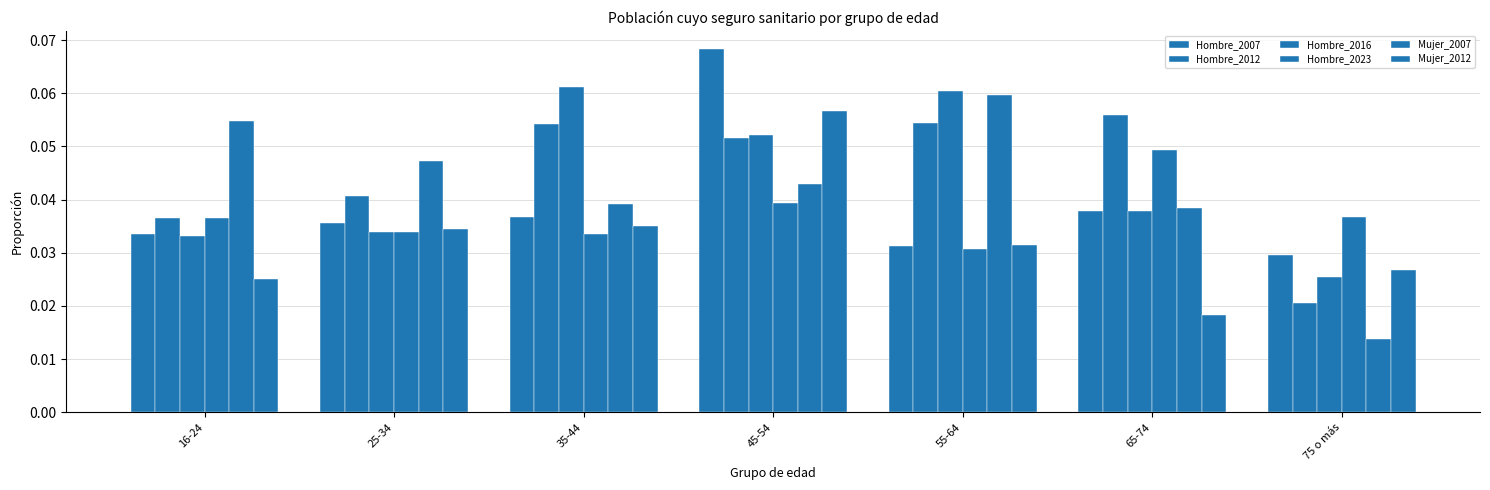

How many distinct data groups are displayed?

6